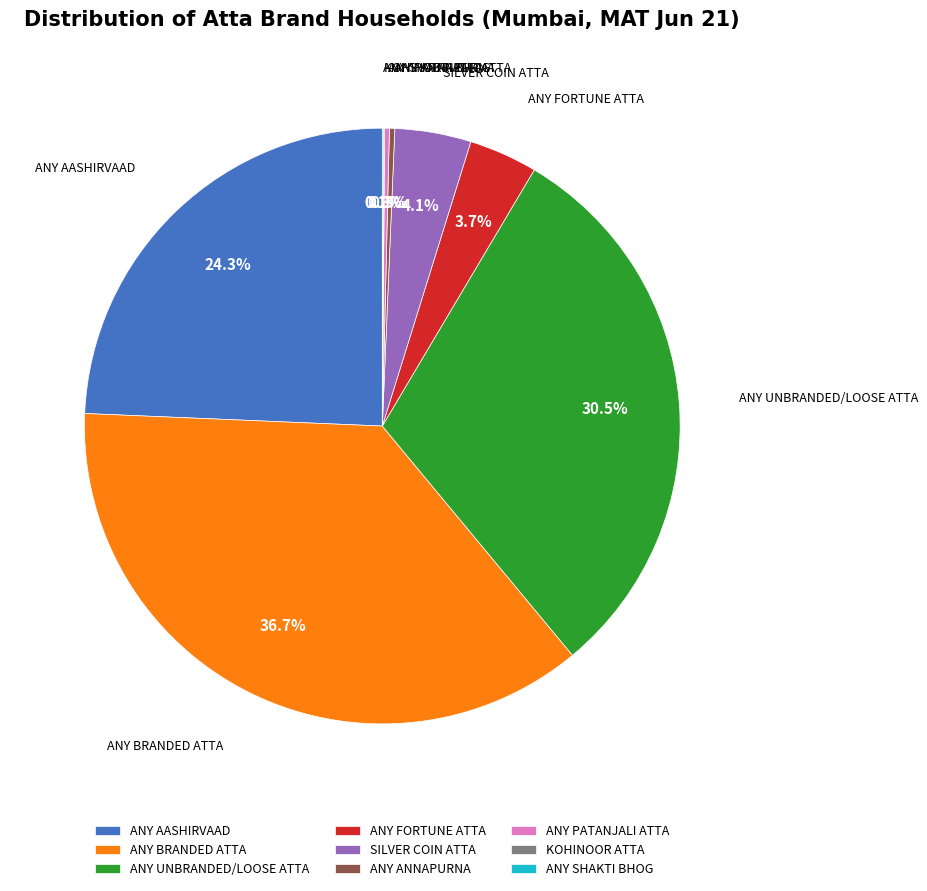

Approximately how many times larger is the value at ANY BRANDED ATTA compared to ANY FORTUNE ATTA?

9.9